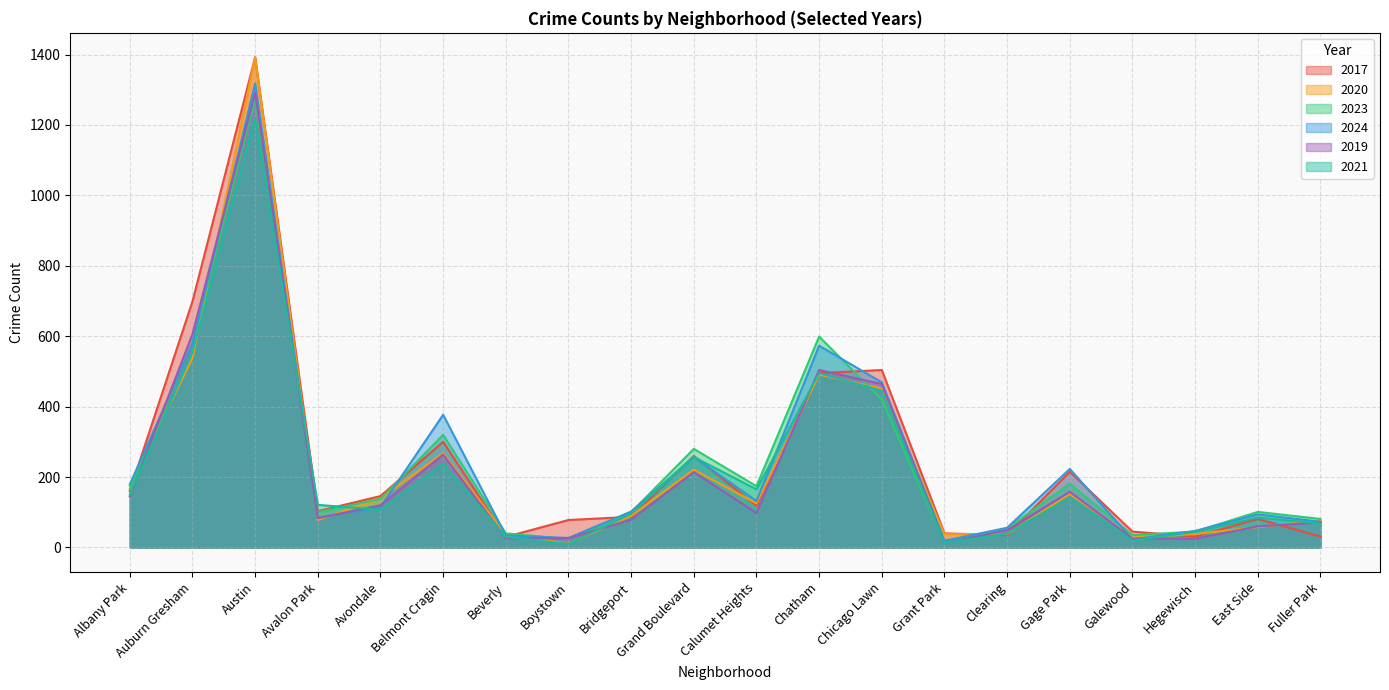

List the labels in order of 2023 value, smallest first.

Grant Park, Boystown, Galewood, Beverly, Hegewisch, Clearing, Fuller Park, Avalon Park, Bridgeport, East Side, Avondale, Albany Park, Calumet Heights, Gage Park, Grand Boulevard, Belmont Cragin, Chicago Lawn, Auburn Gresham, Chatham, Austin